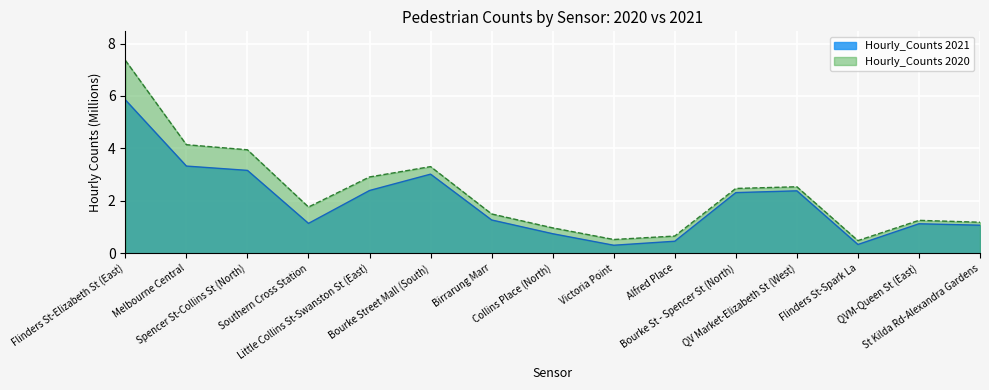

Is the value of Hourly_Counts 2021 at QVM-Queen St (East) greater than the value of Hourly_Counts 2020 at Victoria Point?

Yes